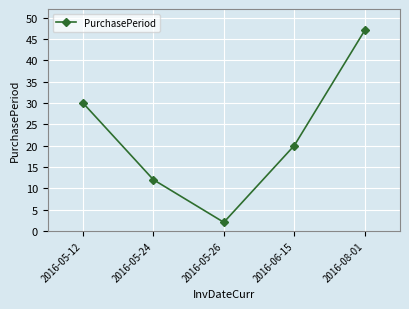

What position from the left is 2016-05-26?

3